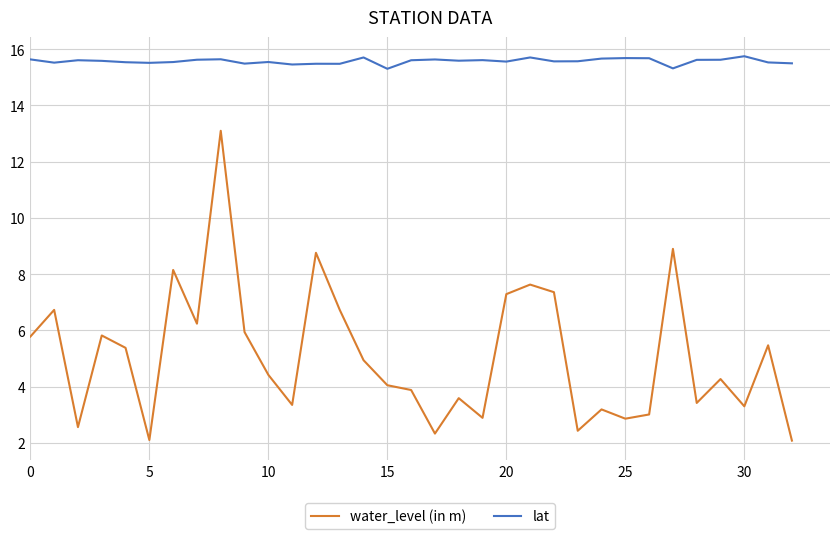

Is this an area chart (filled region under the line)?

No